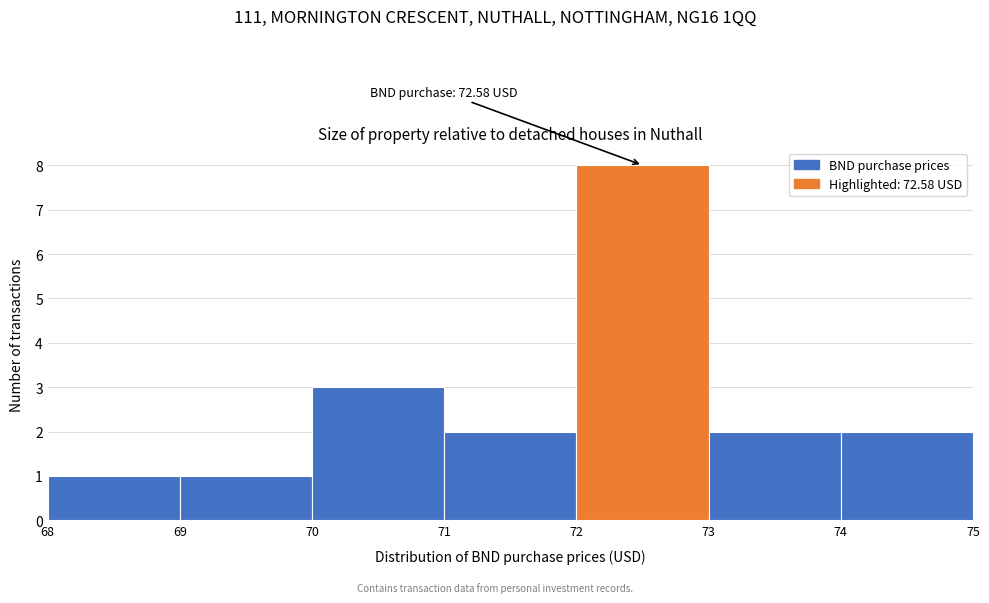

Which range on the x-axis has the tallest bar?

72 to 73